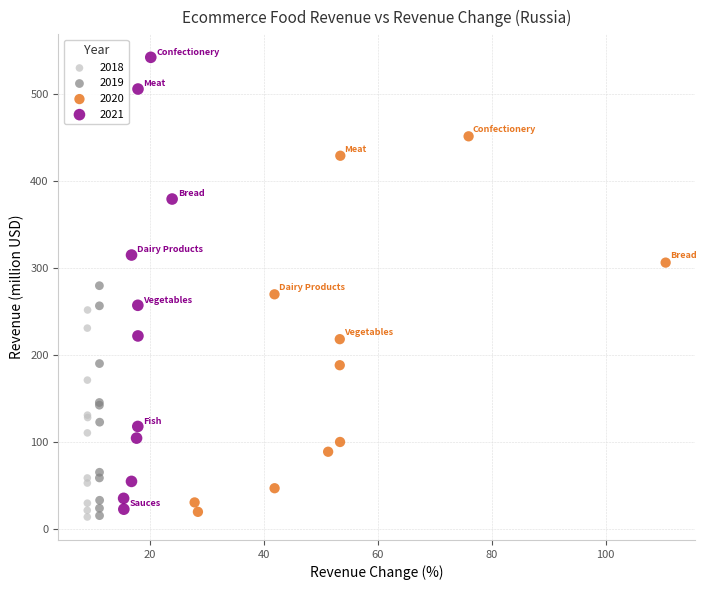

Which series reaches the maximum Y coordinate?

2021